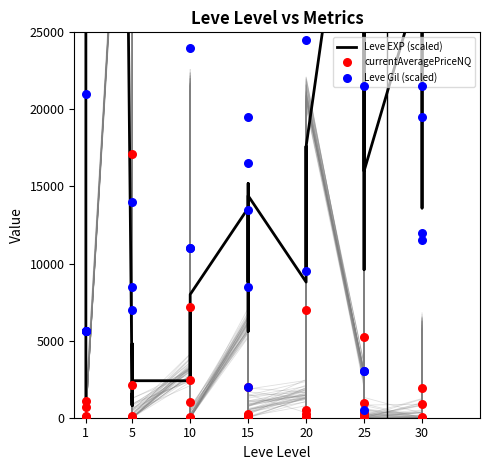

At which category is the sum across all series the highest?

1